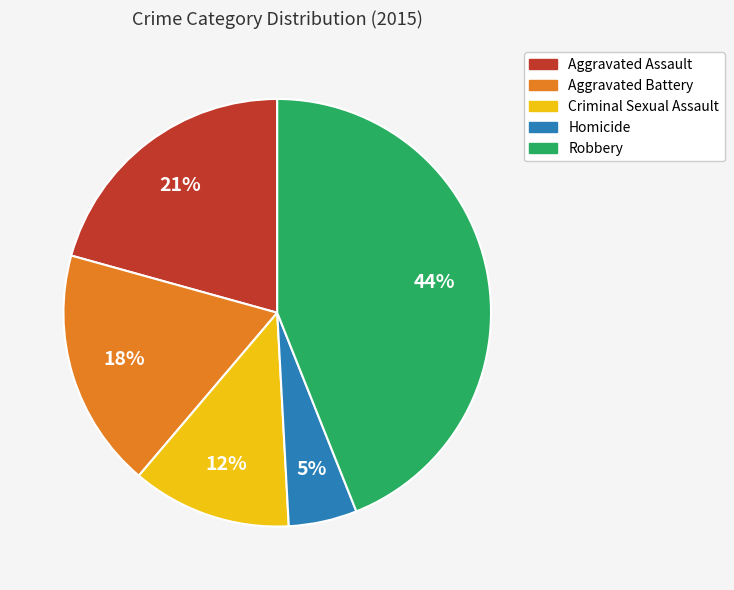

To the nearest percent, what portion does Homicide represent?

5%